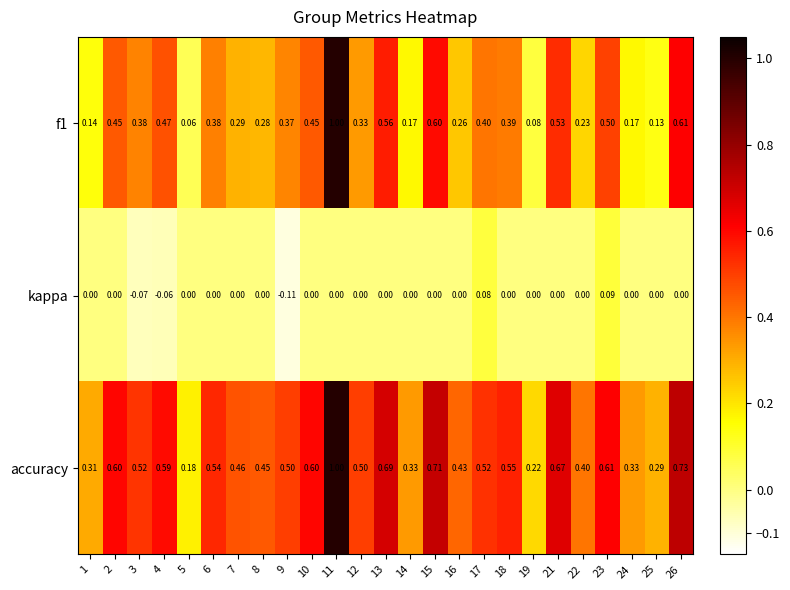

Which series has the largest total across all categories?

accuracy